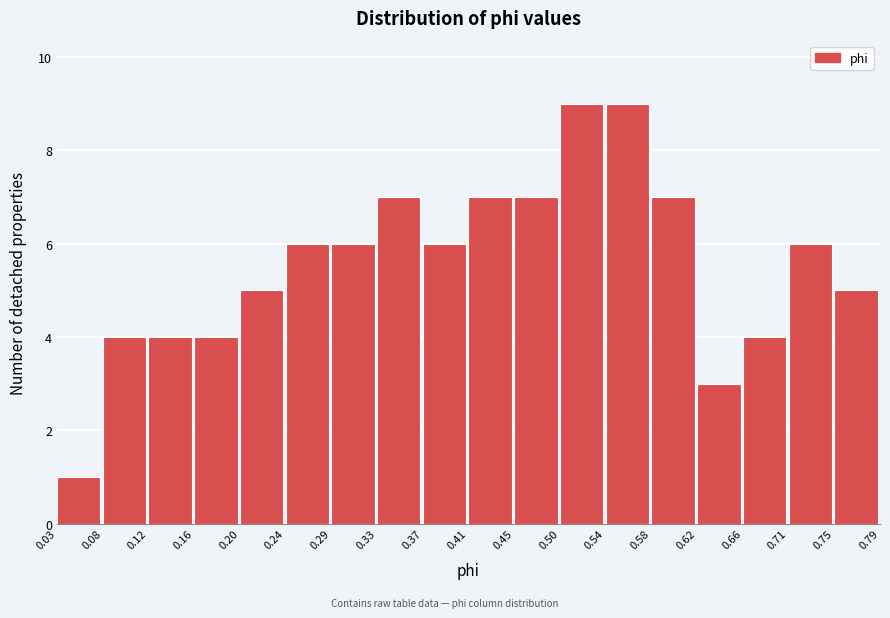

Reading left to right, transcribe this chart: for each bar, give the range it covers on the x-axis and its height. The values are not printed on the chart, so give them approximately, as read against the axis.

0.03 to 0.08: 1
0.08 to 0.12: 4
0.12 to 0.16: 4
0.16 to 0.20: 4
0.20 to 0.24: 5
0.24 to 0.29: 6
0.29 to 0.33: 6
0.33 to 0.37: 7
0.37 to 0.41: 6
0.41 to 0.45: 7
0.45 to 0.50: 7
0.50 to 0.54: 9
0.54 to 0.58: 9
0.58 to 0.62: 7
0.62 to 0.66: 3
0.66 to 0.71: 4
0.71 to 0.75: 6
0.75 to 0.79: 5